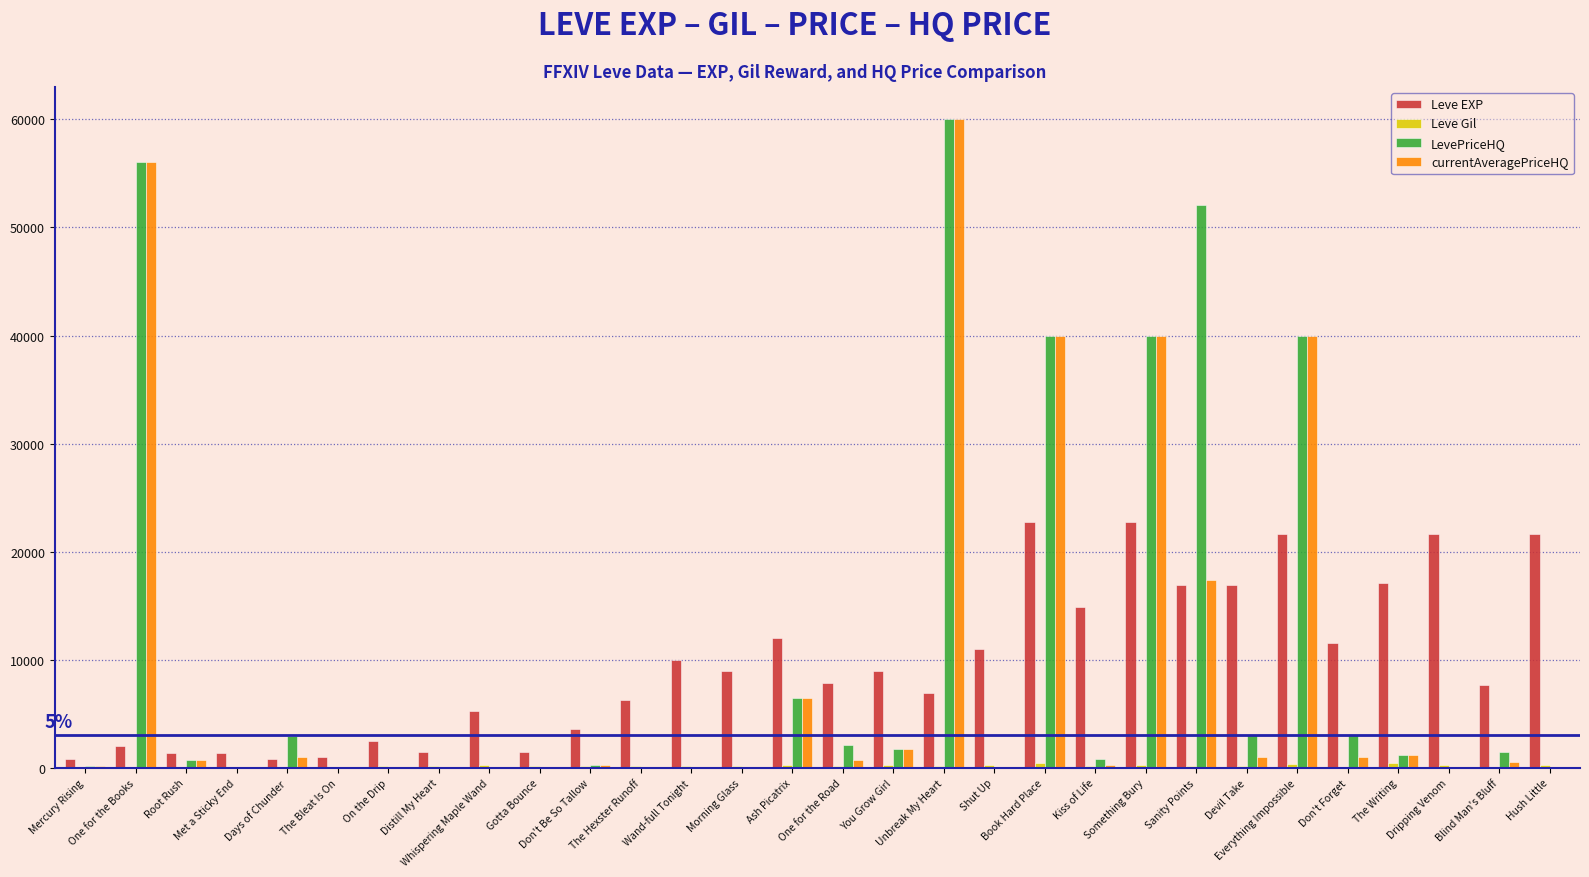

What is the sum of all LevePriceHQ values?

312274.2